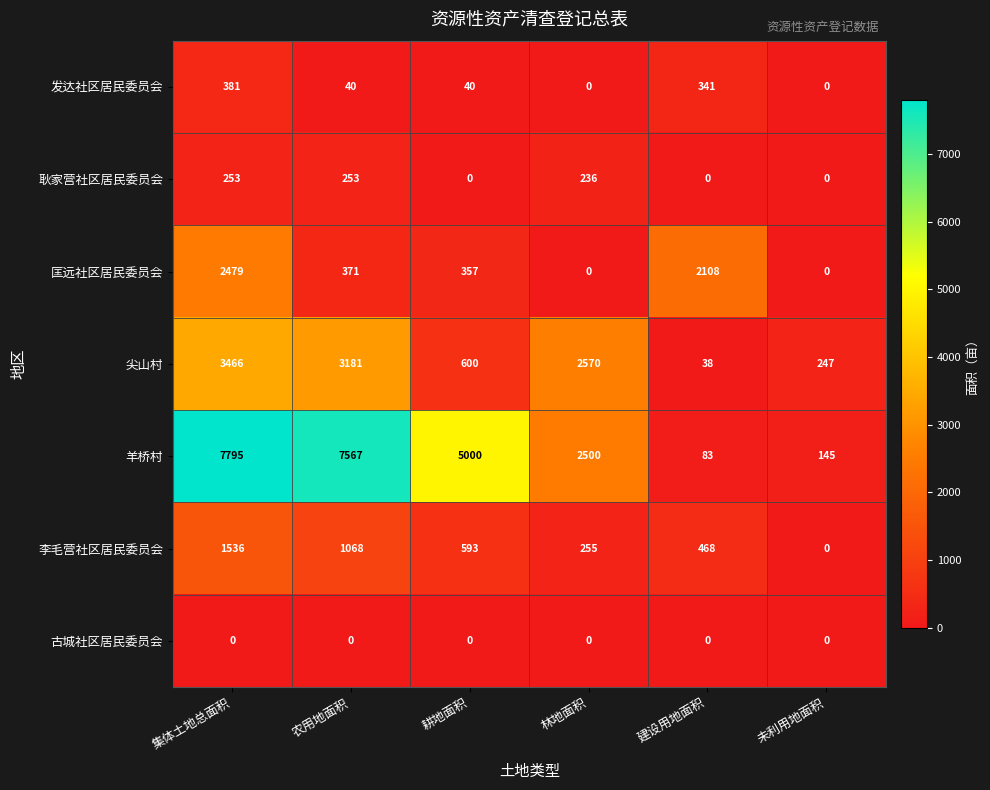

What is the spread (max minus min) of values at 未利用地面积?

247